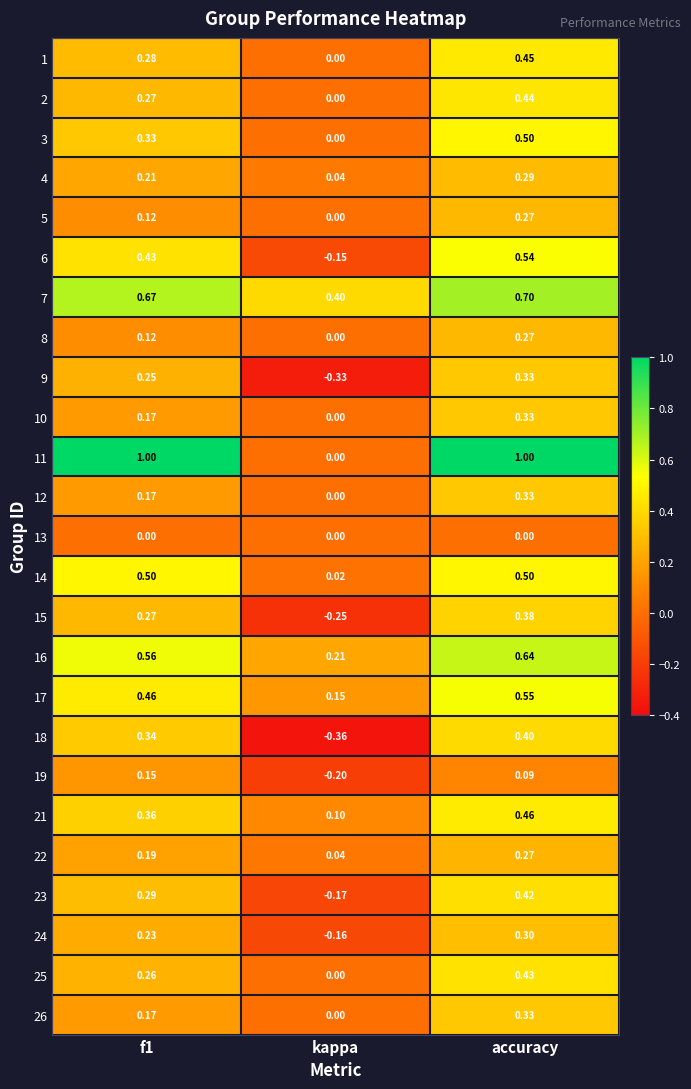

How many data points does each series have?

3